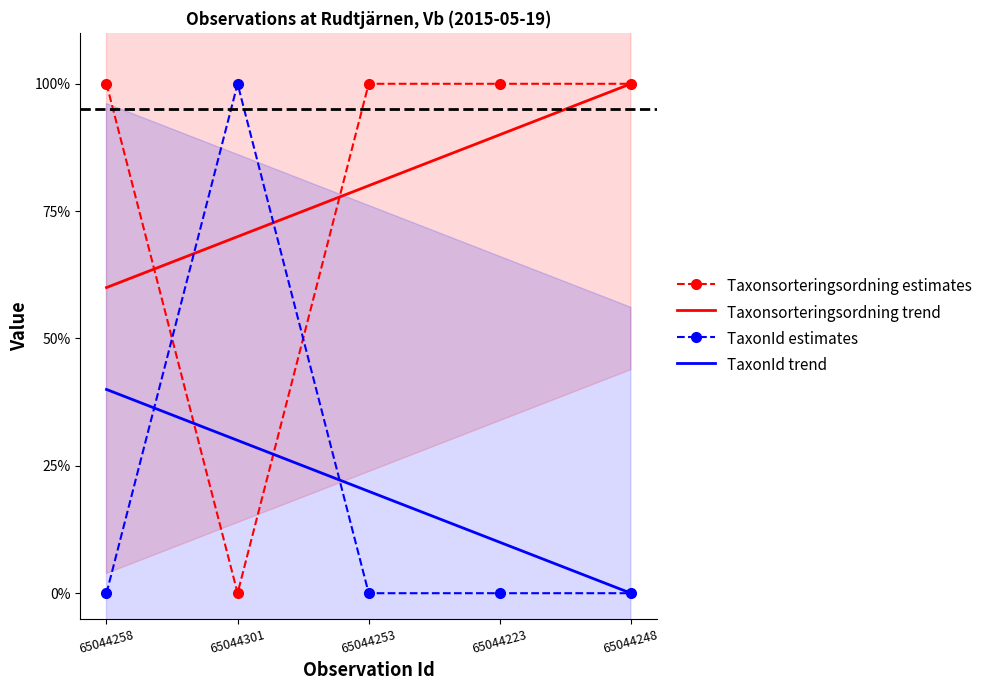

At how many categories does at least one series exceed 47?

5